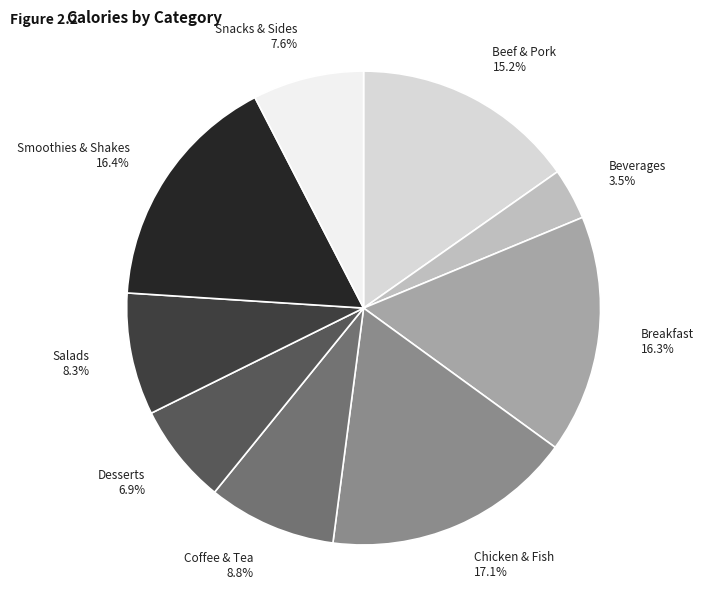

Is Salads the majority of the pie?

No